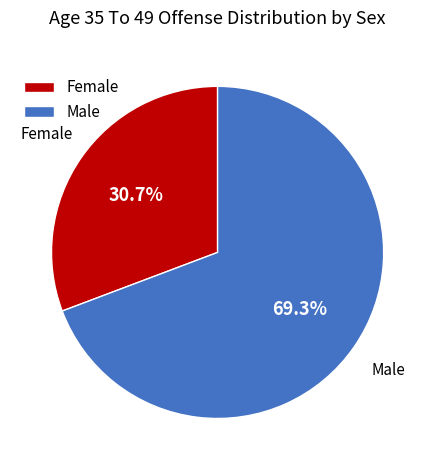

Which category has the biggest portion of the pie?

Male